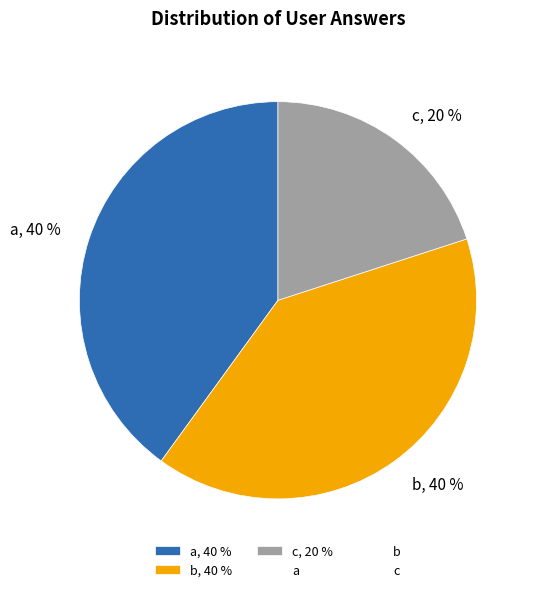

Count the number of slices in the pie.

3